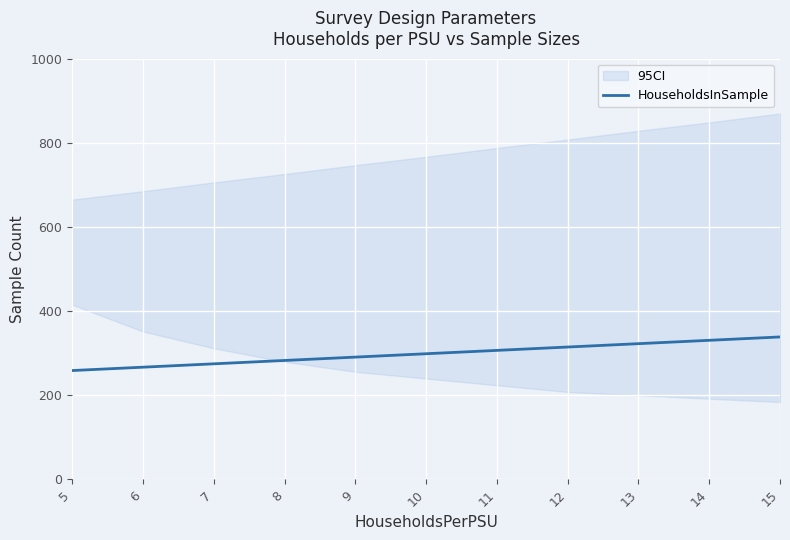

List the labels in order of value, smallest first.

5, 6, 7, 8, 9, 10, 11, 12, 13, 14, 15